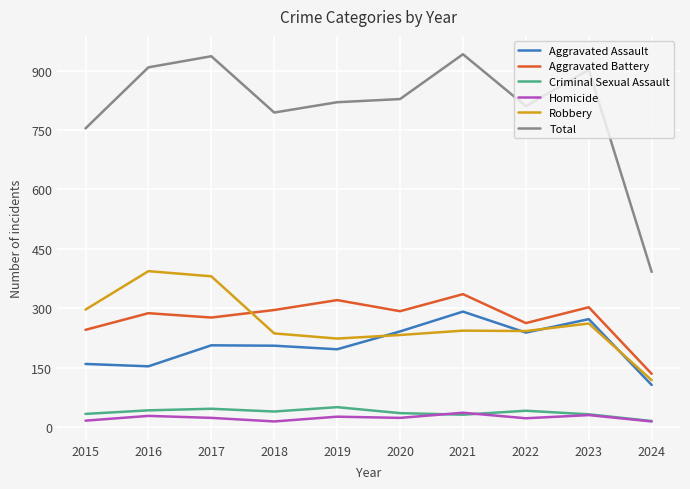

The Robbery series shows 235 at 2017. True or false?

False